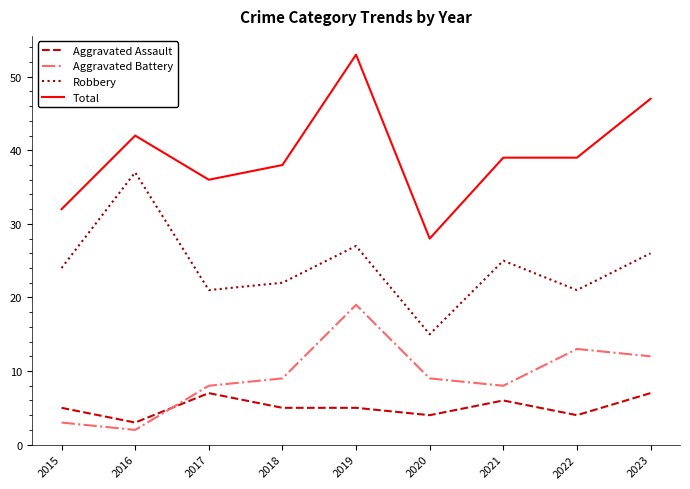

What is the sum of the Total values at 2018 and 2015?

70